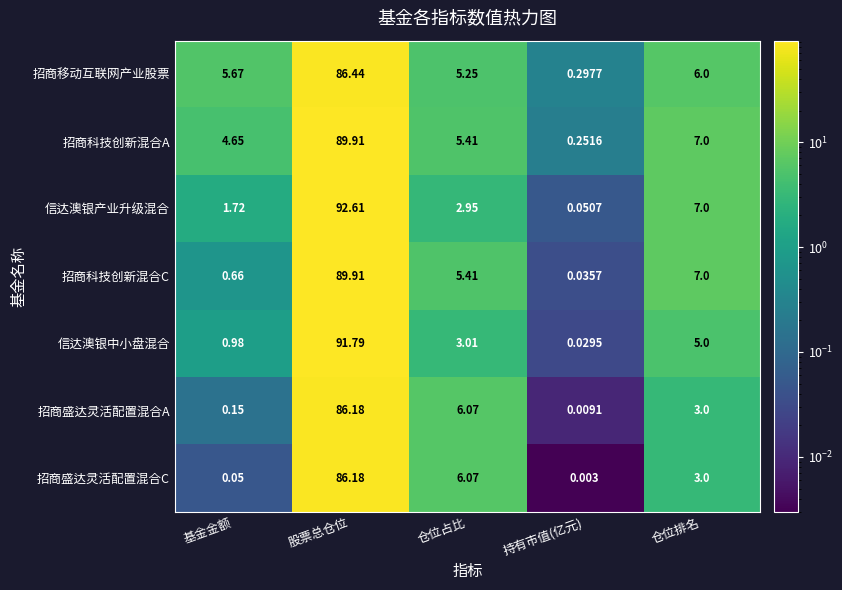

Which series changed the most between 仓位占比 and 仓位排名?

信达澳银产业升级混合